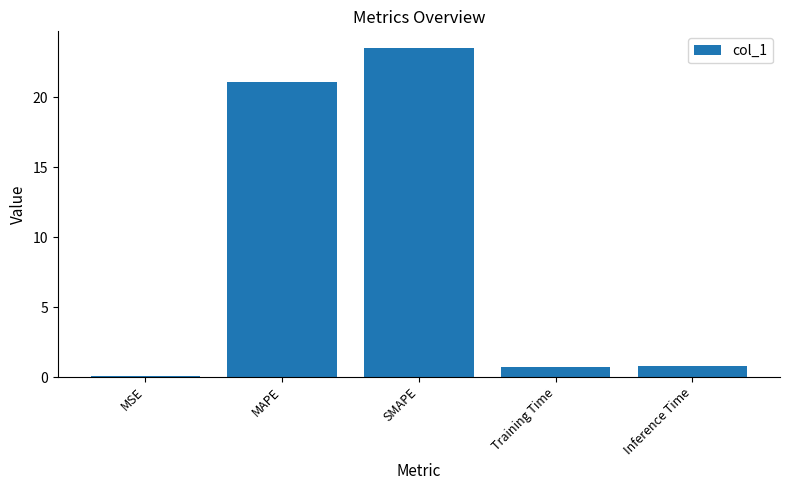

The value at MAPE is 6.3. True or false?

False